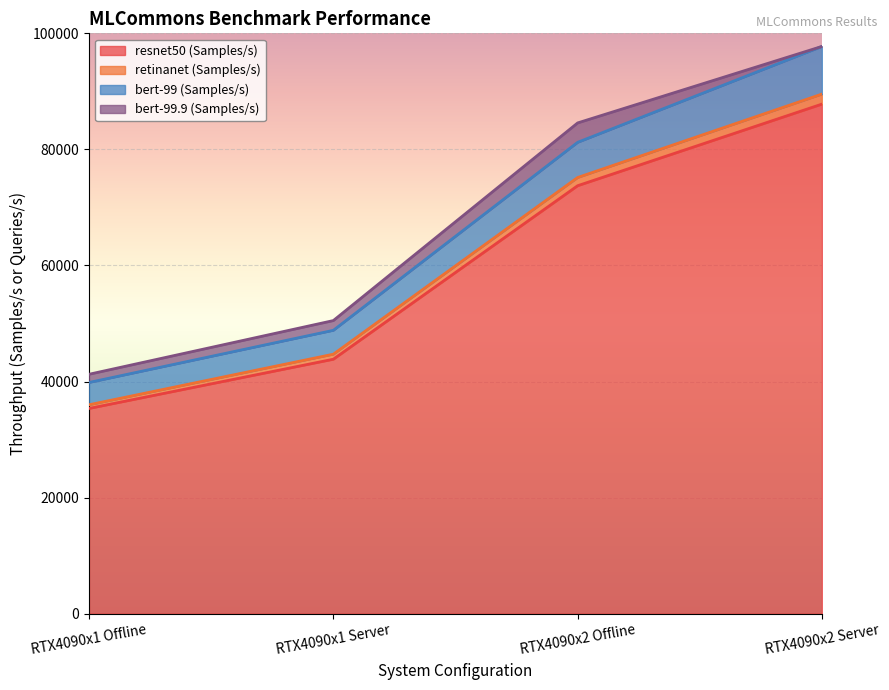

What position from the left is RTX4090x2 Server?

4